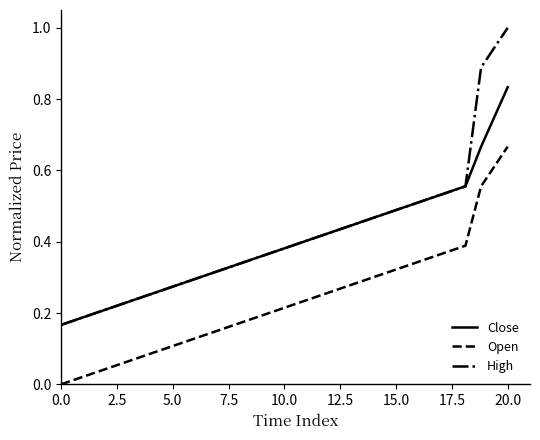

True or false: Open and High cross at least once.

False